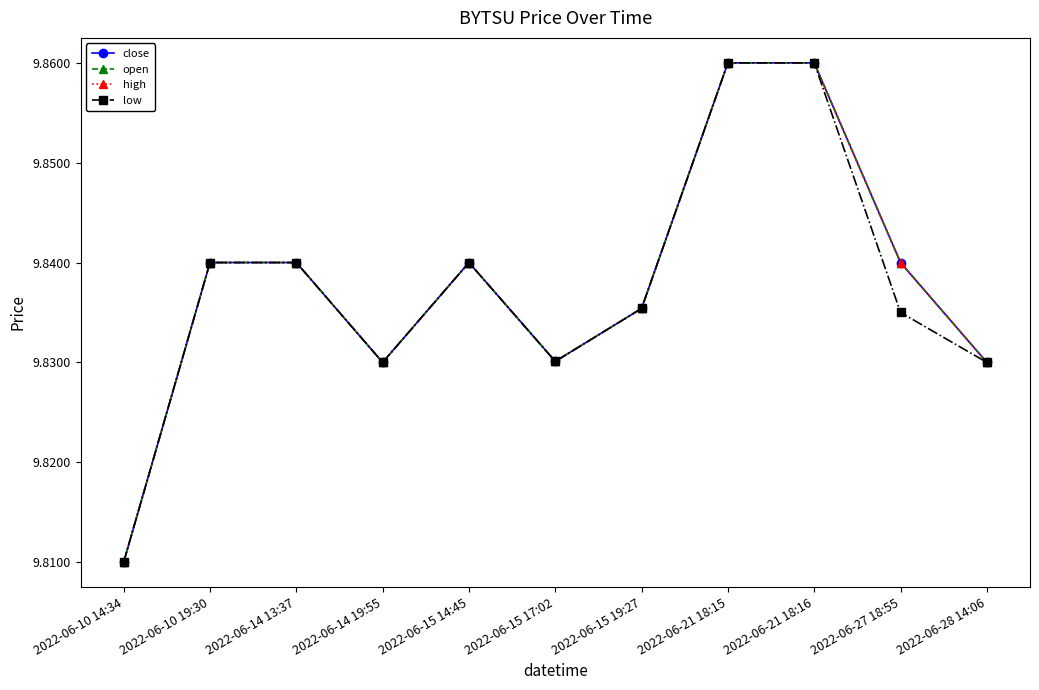

Is this an area chart (filled region under the line)?

No